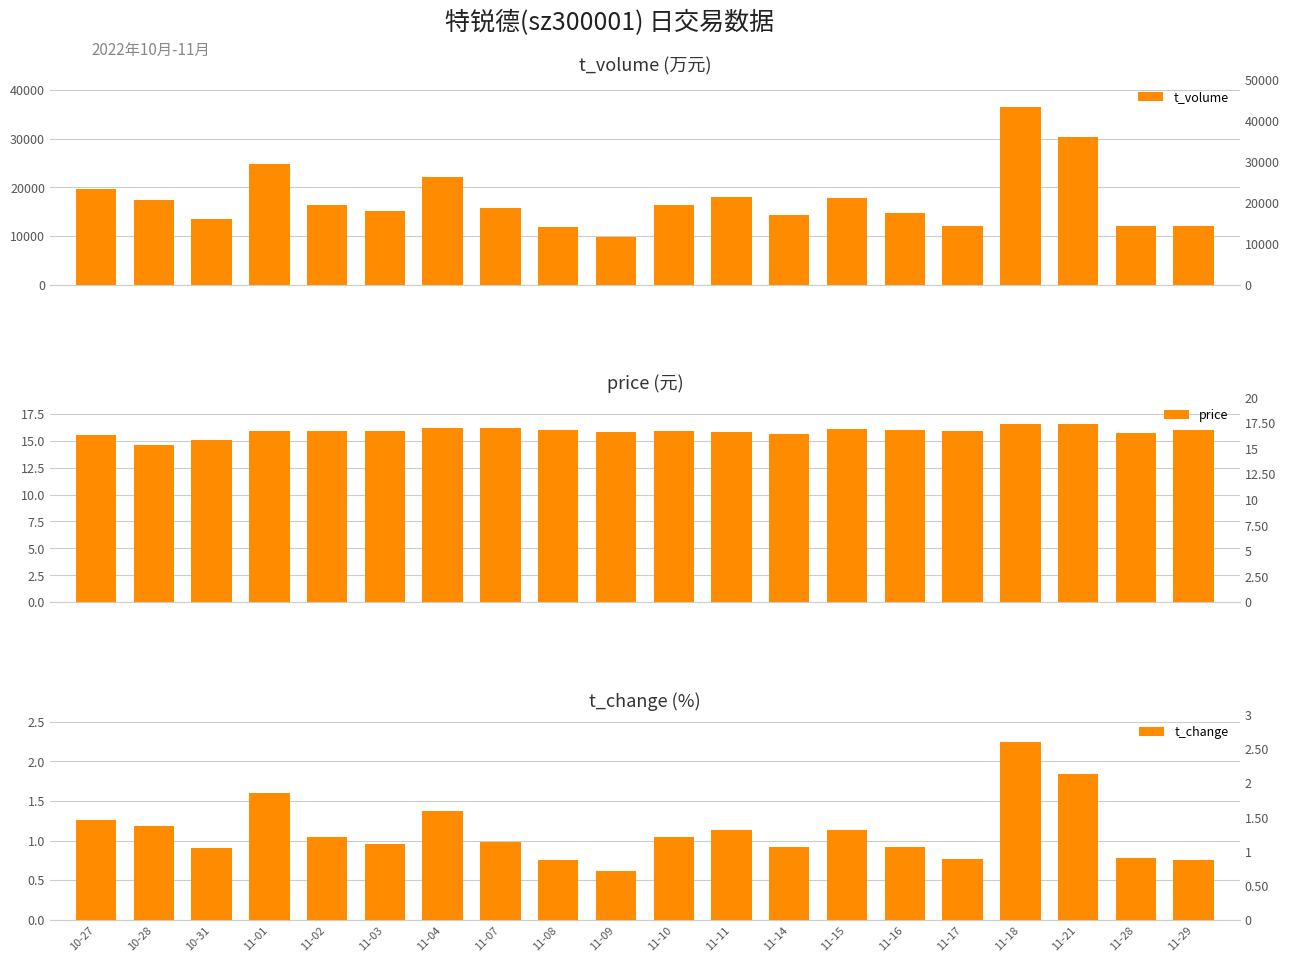

True or false: t_change has a value of 2.2 at 11-18.

True